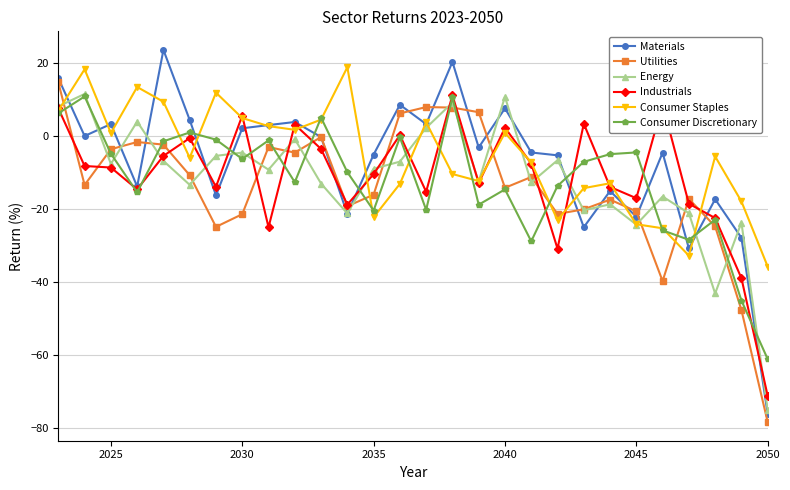

True or false: Consumer Staples has more than 0 points higher than both neighbors.

True